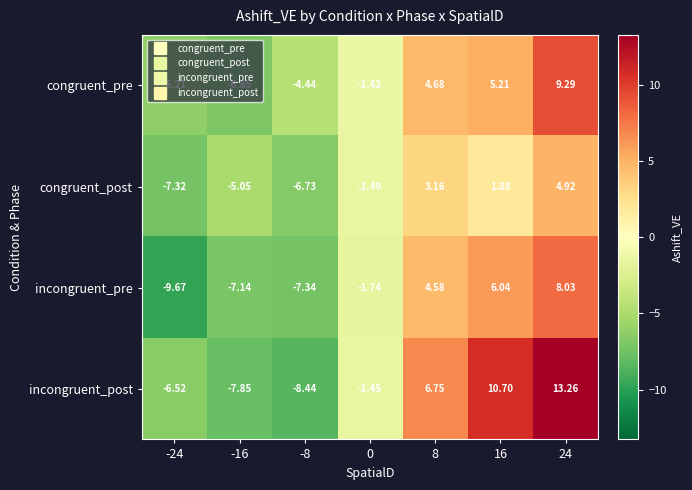

Rank the series by their maximum value, from lowest to highest.

congruent_post, incongruent_pre, congruent_pre, incongruent_post